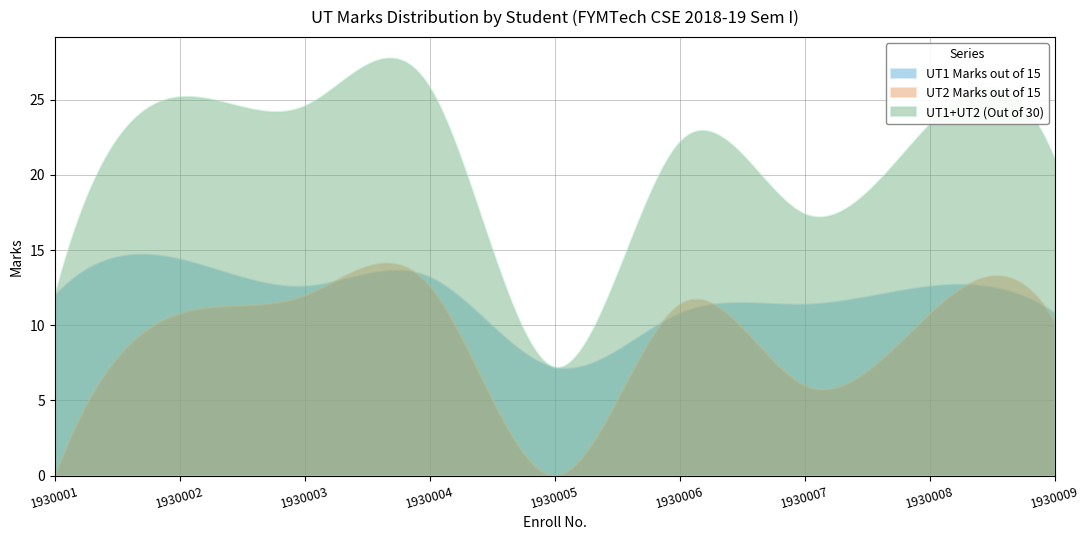

Which label corresponds to the largest value in the chart?

1930004